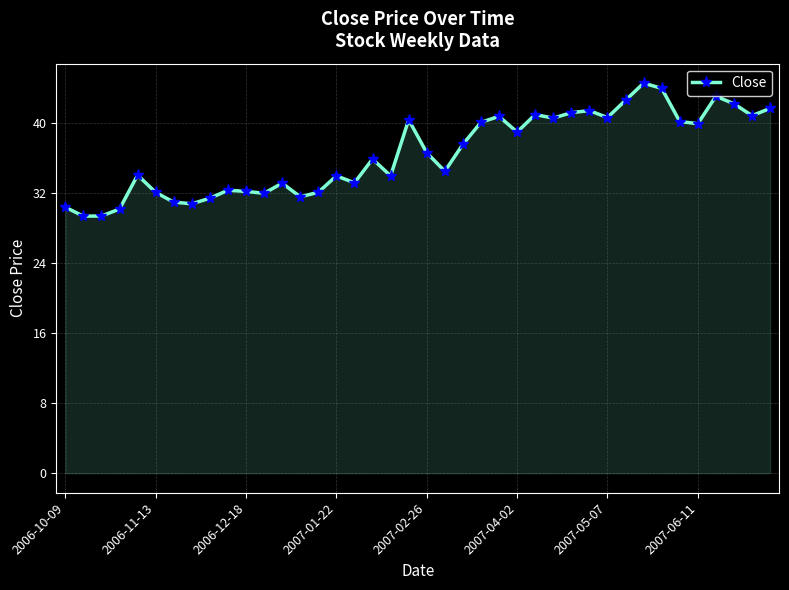

What is the value of the 12th point from the left?

32.0